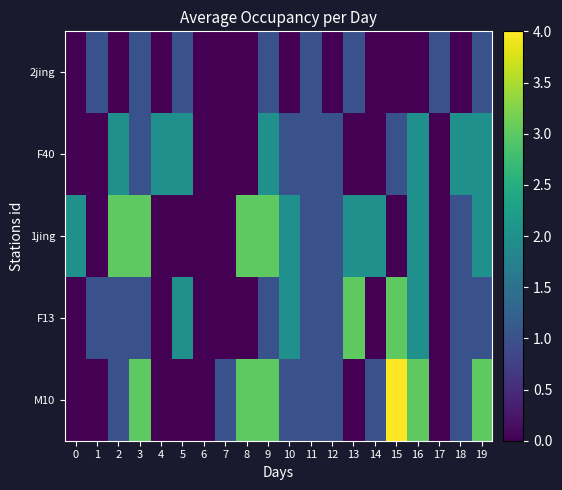

Reading left to right, transcribe all the data shown in this chart.

row_0: 0	1	0	1	0	1	0	0	0	1	0	1	0	1	0	0	0	1	0	1
row_1: 0	0	2	1	2	2	0	0	0	2	1	1	1	0	0	1	2	0	2	2
row_2: 2	0	3	3	0	0	0	0	3	3	2	1	1	2	2	0	2	0	1	2
row_3: 0	1	1	1	0	2	0	0	0	1	2	1	1	3	0	3	2	0	1	1
row_4: 0	0	1	3	0	0	0	1	3	3	1	1	1	0	1	4	3	0	1	3